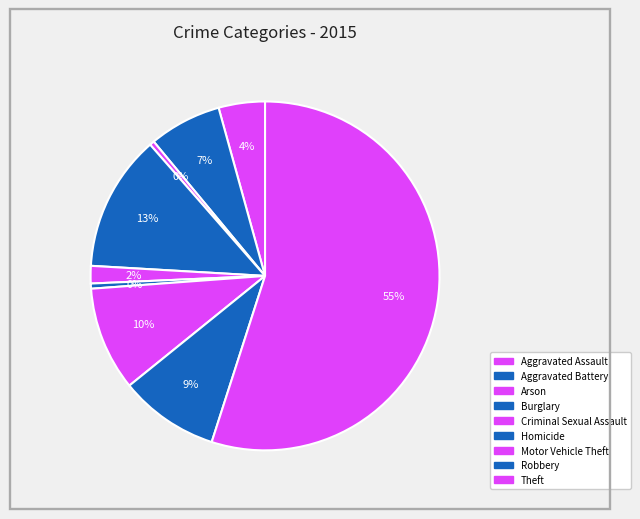

What is the change in value from Burglary to Theft?

+44166